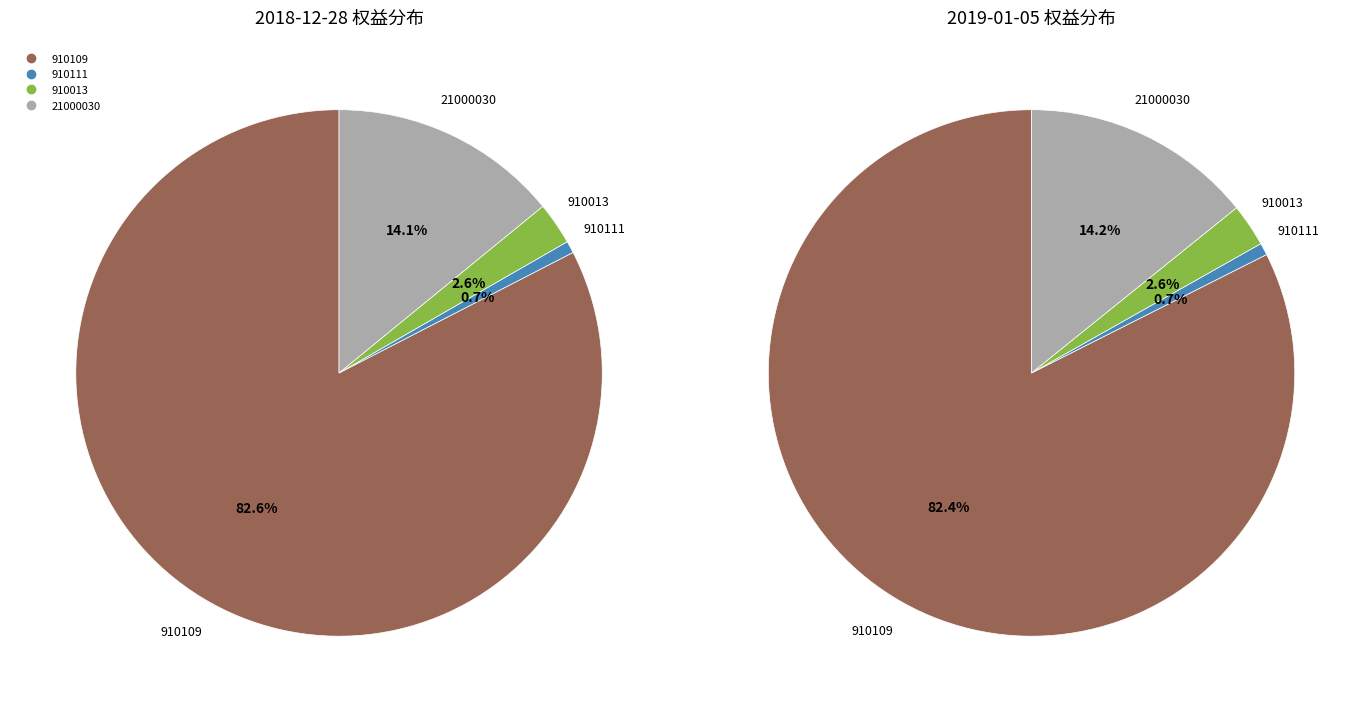

How many slices are in this pie chart?

4